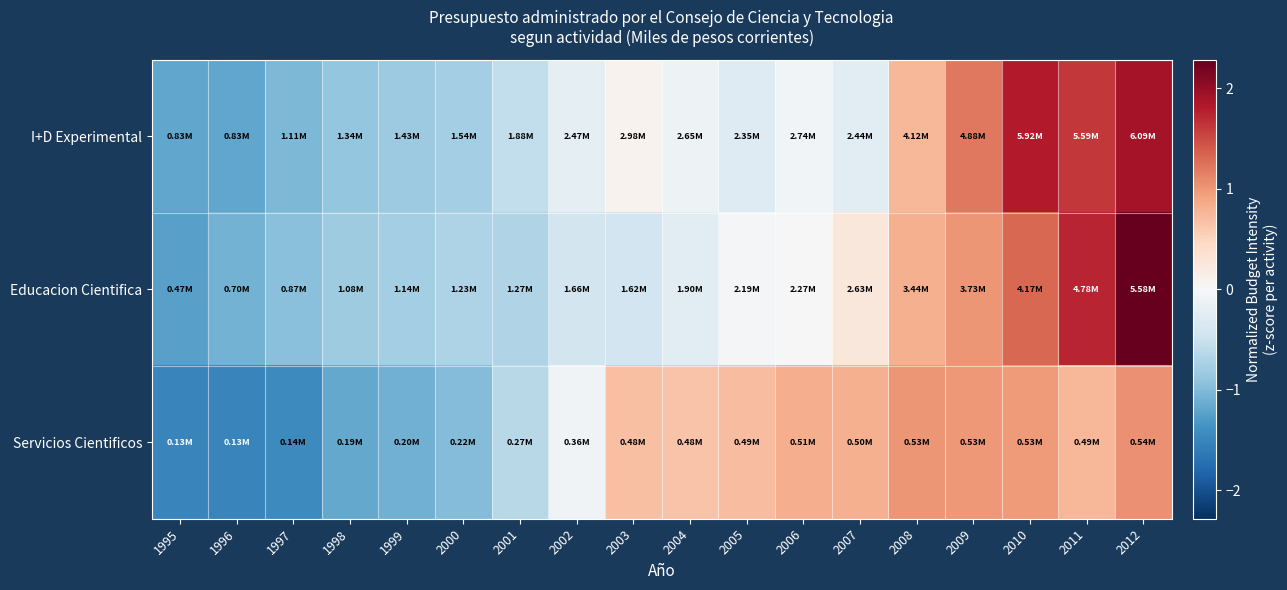

At how many categories does at least one series exceed 1?

5